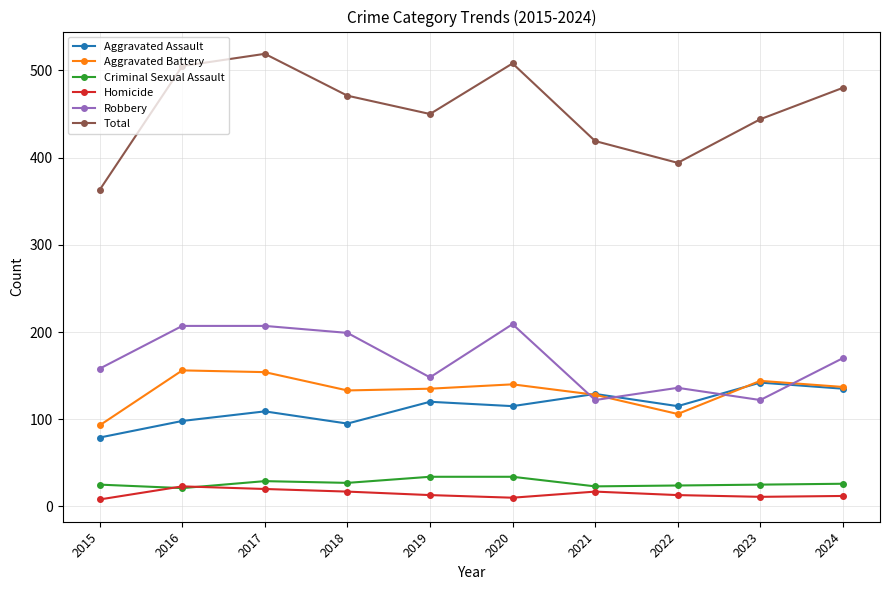

The value of Aggravated Assault at 2020 is 60. True or false?

False